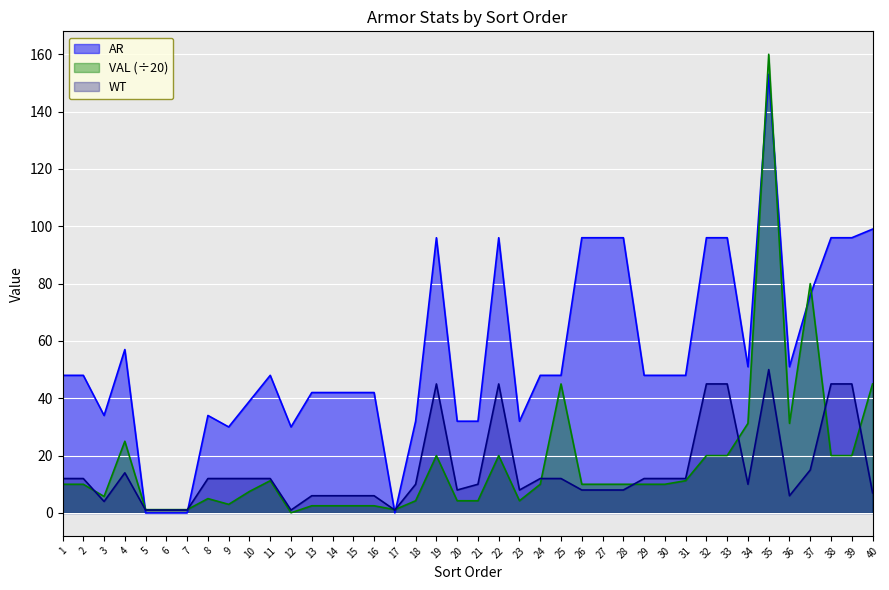

What are all the series names shown in the legend?

AR, VAL (÷20), WT